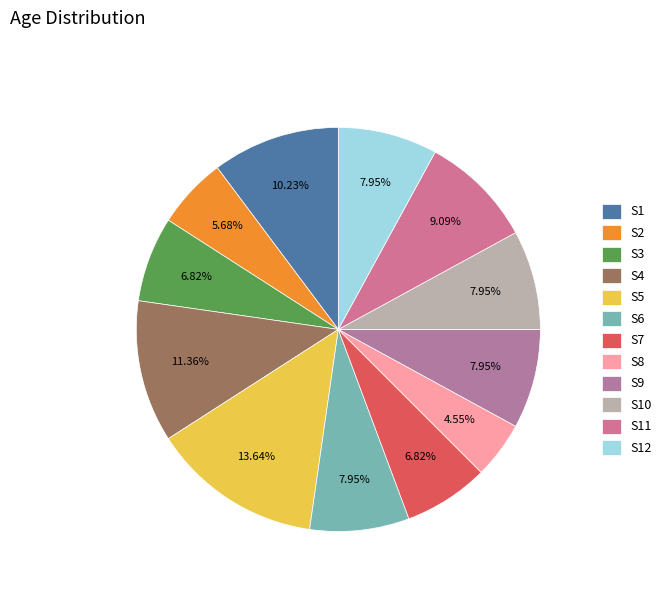

What percentage is the S6 slice, to the nearest percent?

8%